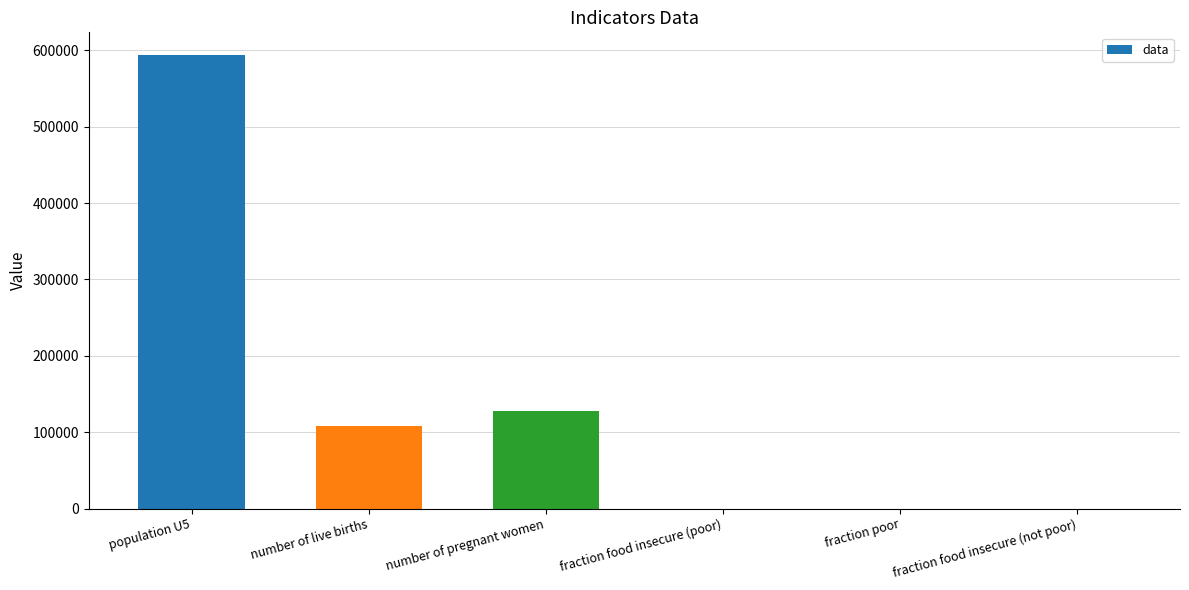

Are the bars grouped side by side (vs. stacked)?

No